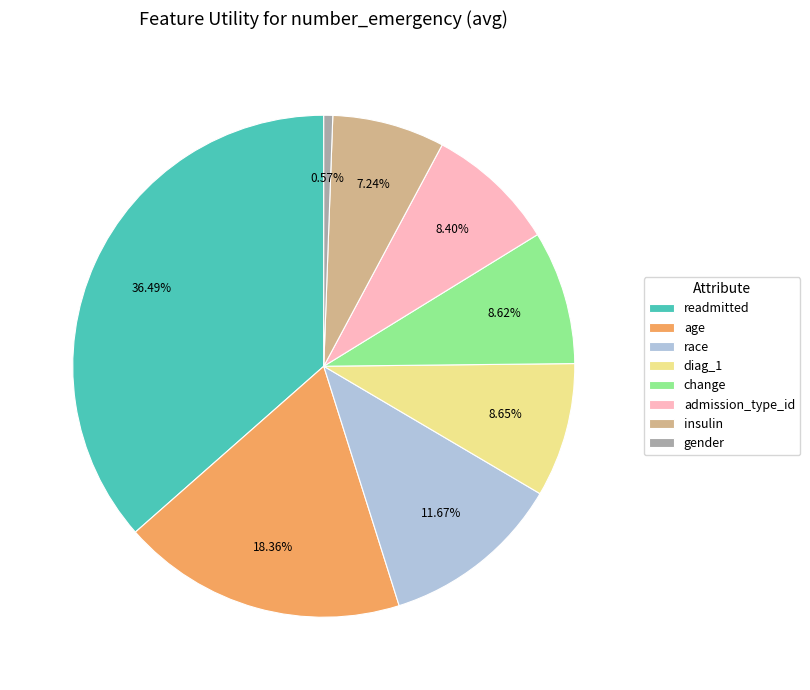

Is it true that insulin is 1% of the pie?

False